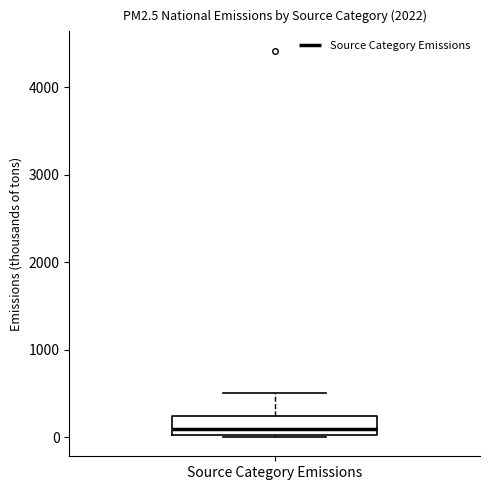

Read this box plot against the y-axis: the position of the median line, the range covered by the box, and the ends of both whiskers. The values are not printed on the chart, so give them approximately, as read against the axis.

median 100, box 0 to 200, whiskers 0 to 500